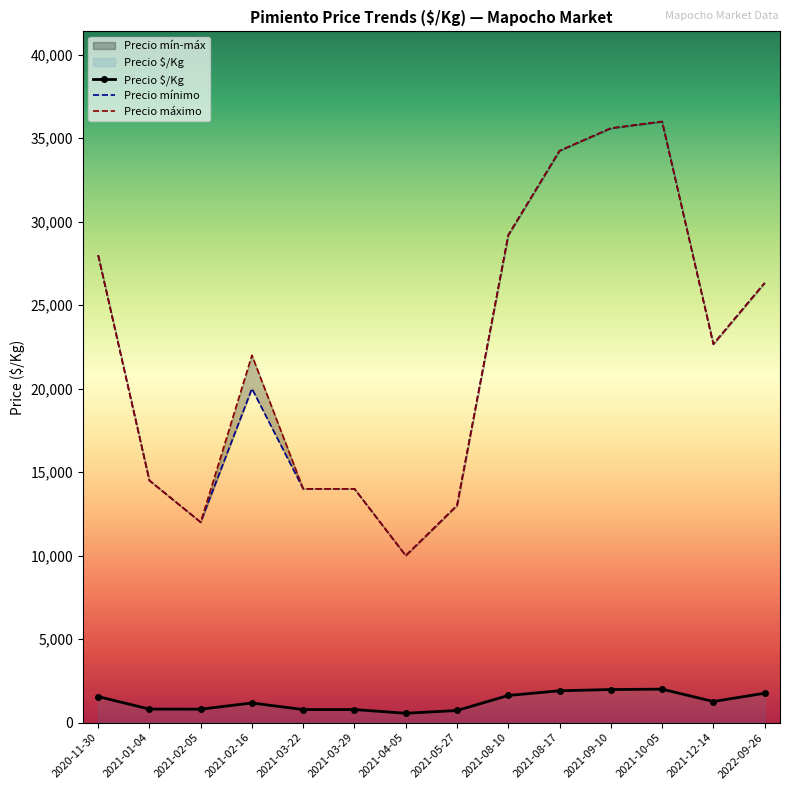

The Precio $/Kg series shows 1421 at 2021-01-04. True or false?

False